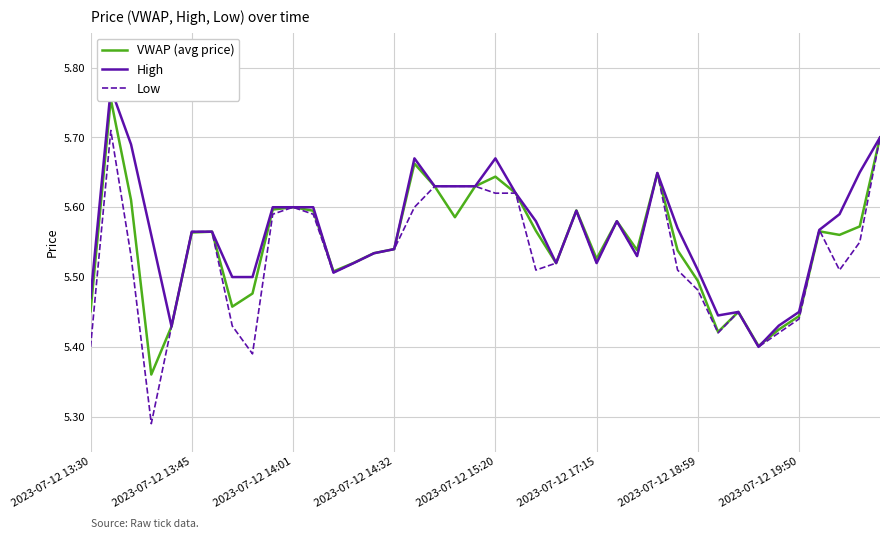

How many lines are shown in the chart?

3